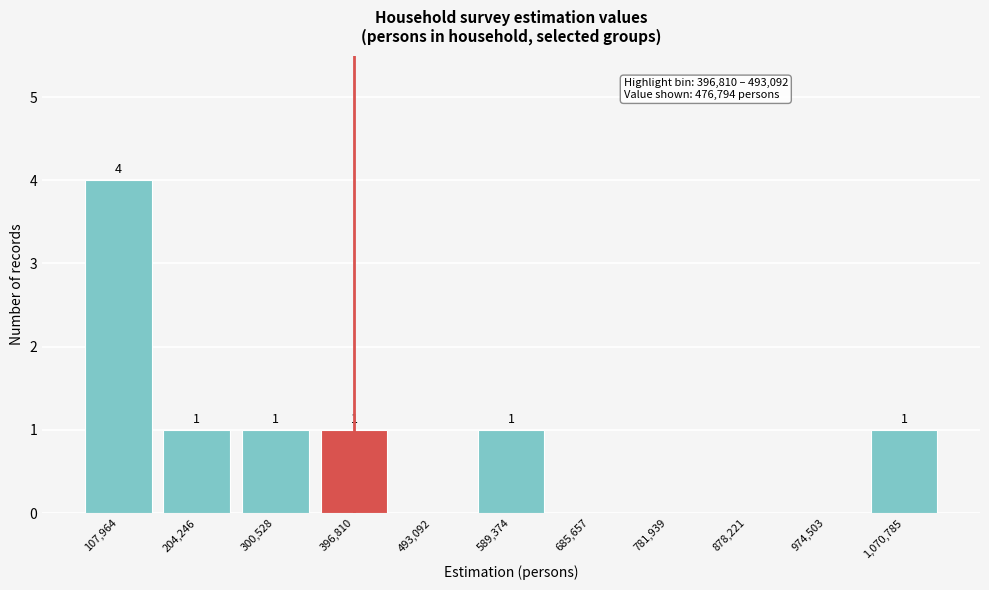

Reading right to left, extract all data points from this chart.

1,070,785=1	974,503=0	878,221=0	781,939=0	685,657=0	589,374=1	493,092=0	396,810=1	300,528=1	204,246=1	107,964=4